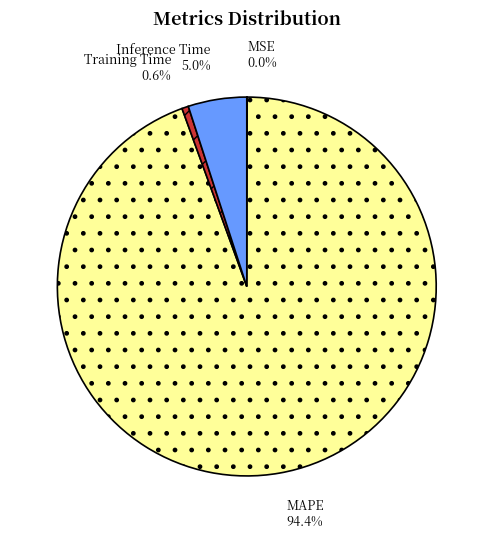

Does any single category account for the majority?

Yes